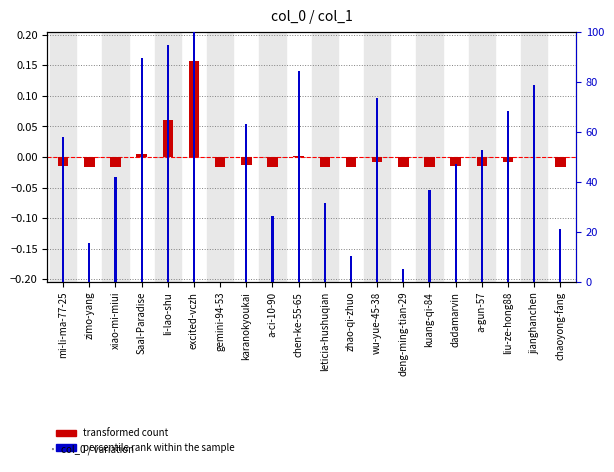

Reading left to right, list all the values displayed in this chart.

transformed count: mi-li-ma-77-25=-0.0	zimo-yang=-0.0	xiao-mi-miui=-0.0	Saal-Paradise=0.0	li-lao-shu=0.1	excited-vczh=0.2	gemini-94-53=-0.0	karanokyoukai=-0.0	a-ci-10-90=-0.0	chen-ke-55-65=0.0	leticia-hushuqian=-0.0	zhao-qi-zhuo=-0.0	wu-yue-45-38=-0.0	deng-ming-tian-29=-0.0	kuang-qi-84=-0.0	dadamarvin=-0.0	a-gun-57=-0.0	liu-ze-hong88=-0.0	jianghanchen=0.0	chaoyong-fang=-0.0
percentile rank within the sample: mi-li-ma-77-25=57.9	zimo-yang=15.8	xiao-mi-miui=42.1	Saal-Paradise=89.5	li-lao-shu=94.7	excited-vczh=100.0	gemini-94-53=0.0	karanokyoukai=63.2	a-ci-10-90=26.3	chen-ke-55-65=84.2	leticia-hushuqian=31.6	zhao-qi-zhuo=10.5	wu-yue-45-38=73.7	deng-ming-tian-29=5.3	kuang-qi-84=36.8	dadamarvin=47.4	a-gun-57=52.6	liu-ze-hong88=68.4	jianghanchen=78.9	chaoyong-fang=21.1